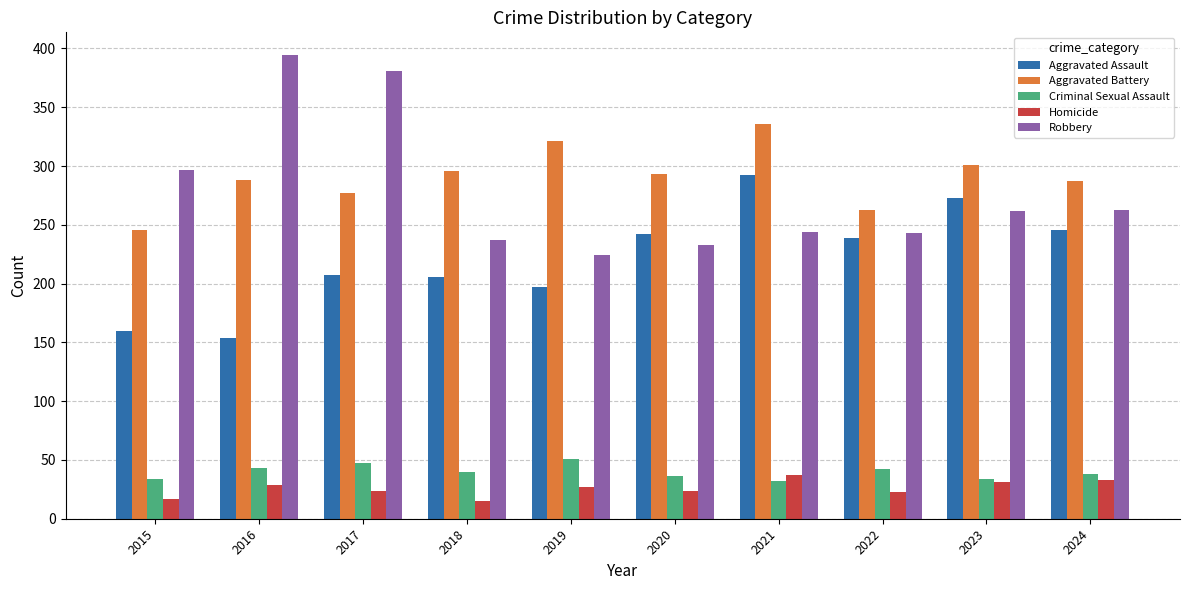

True or false: Aggravated Assault has a value of 197 at 2019.

True